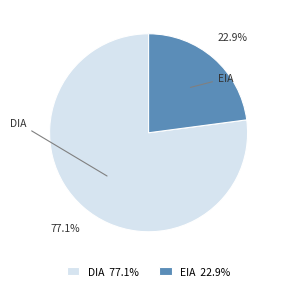

What percentage is the DIA slice, to the nearest percent?

77%